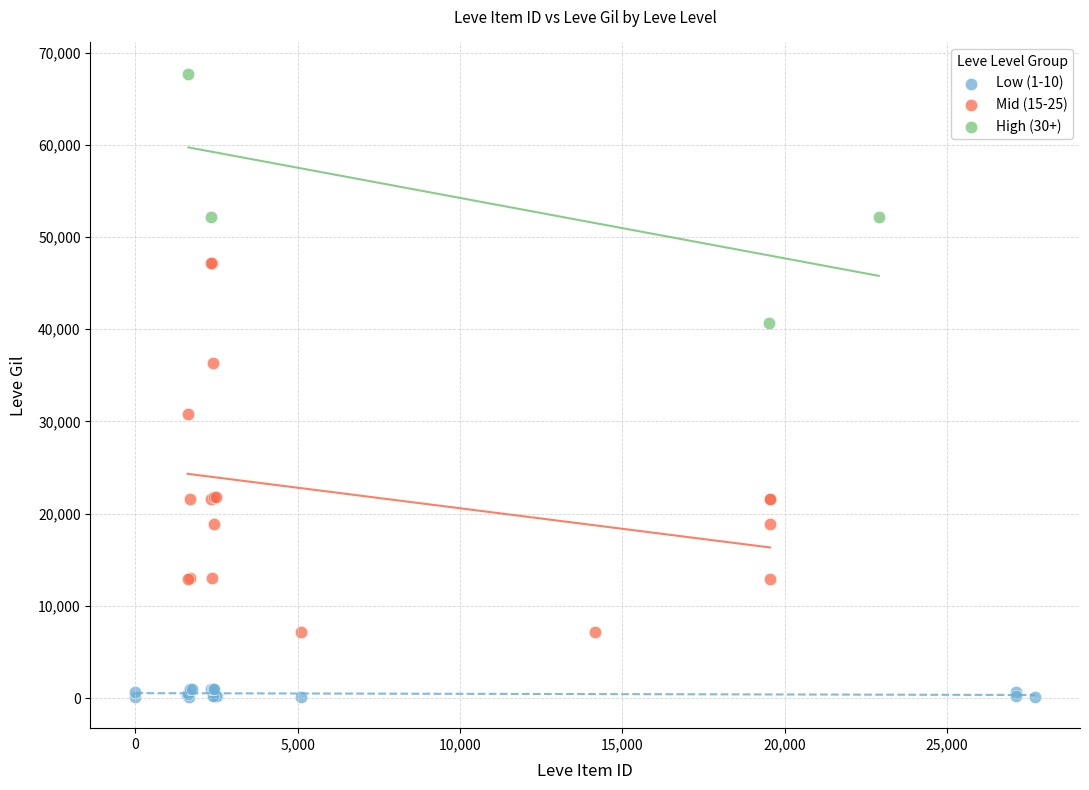

What are all the series names shown in the legend?

Low (1-10), Mid (15-25), High (30+)